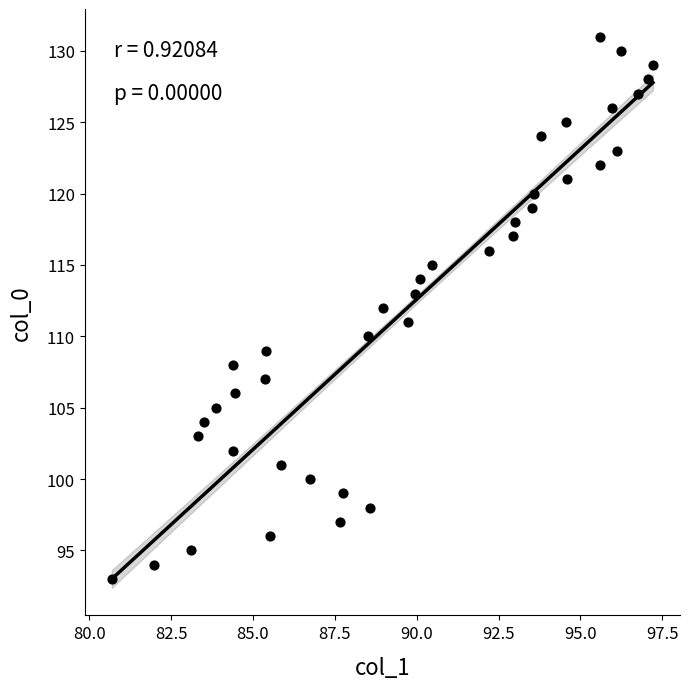

What is the range of Y values (max minus min)?

38